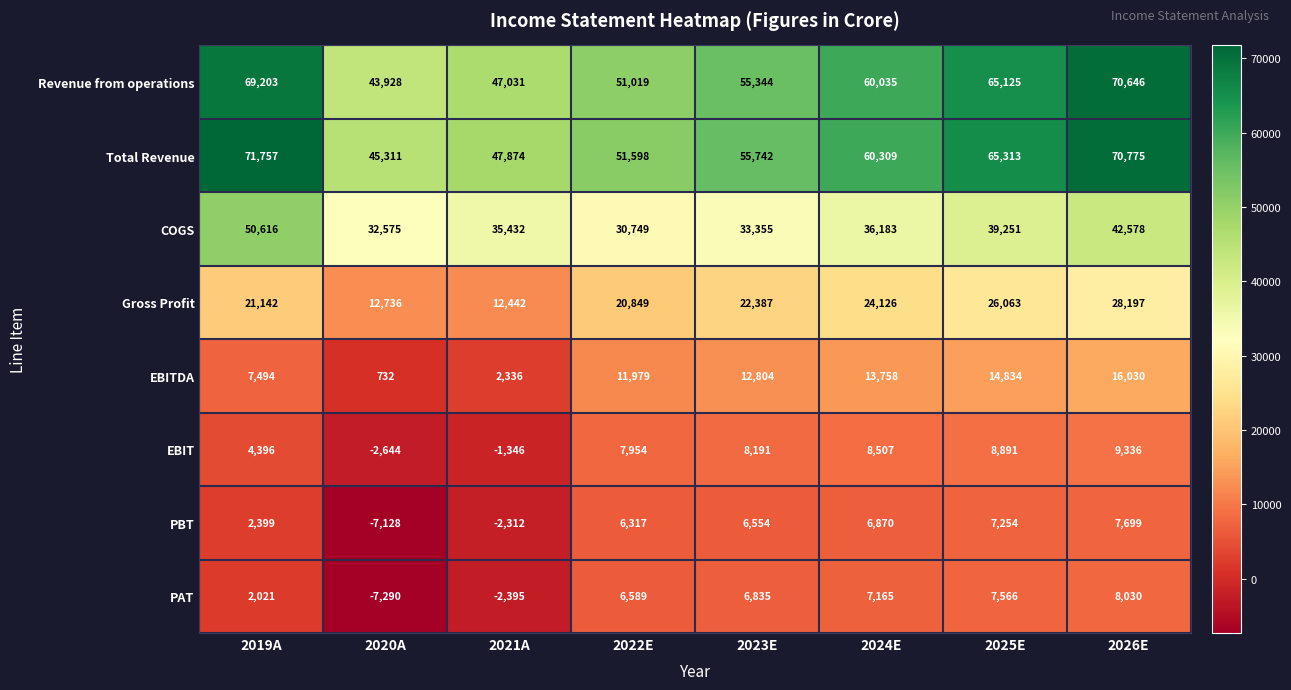

What is the approximate value of PBT at 2026E?

7699